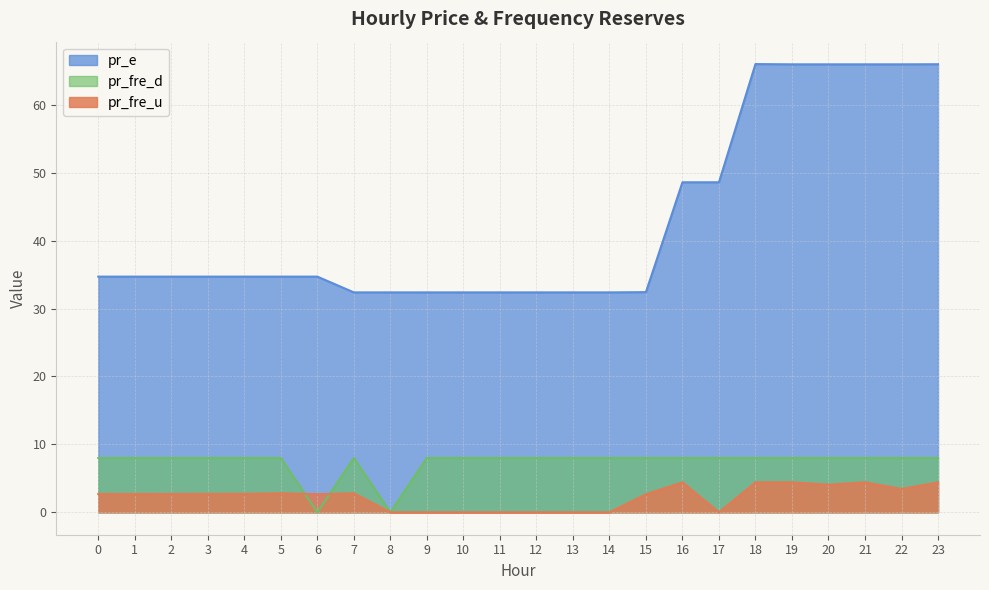

How many values in the pr_fre_d series are below 8?

2